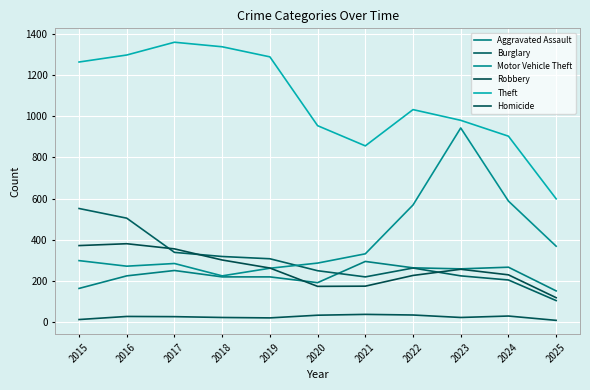

Does the chart have visible grid lines?

Yes